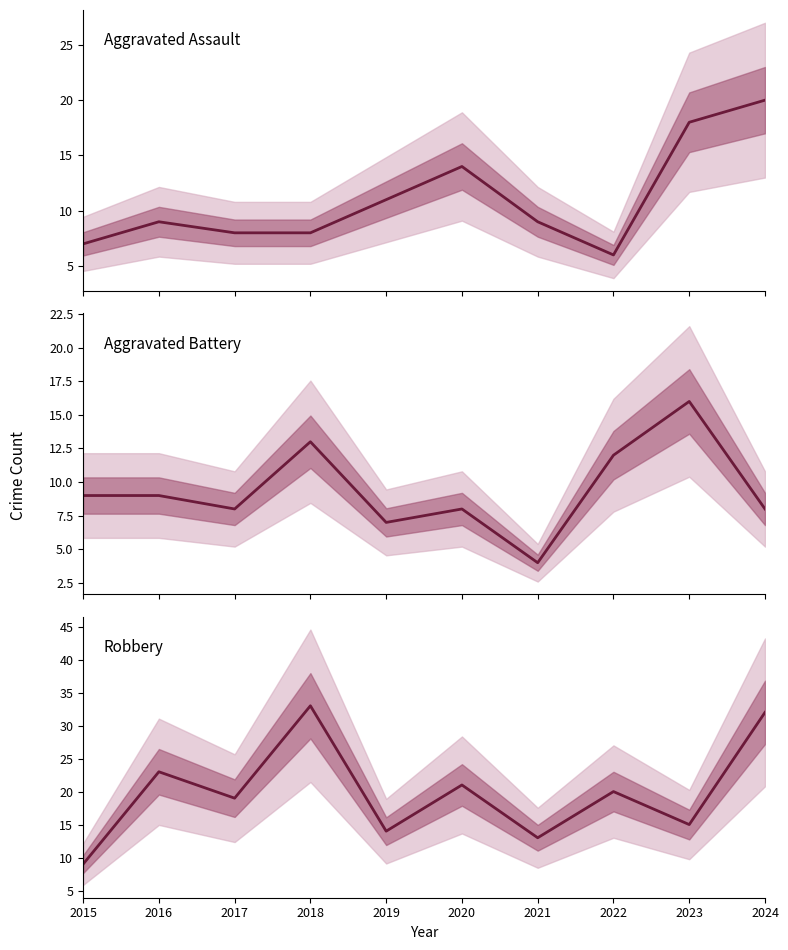

Which series has the widest spread of values?

Robbery